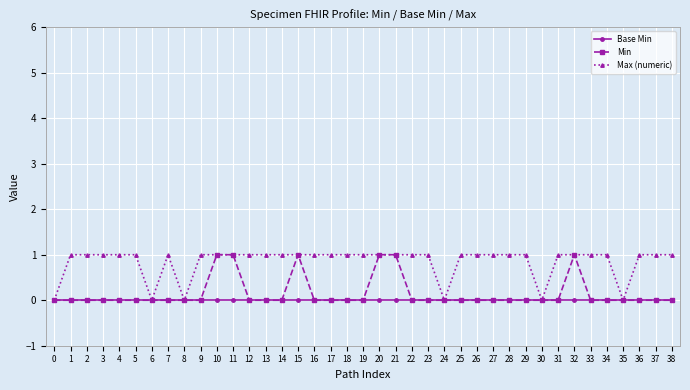

What is the total value across all series at 19?

1